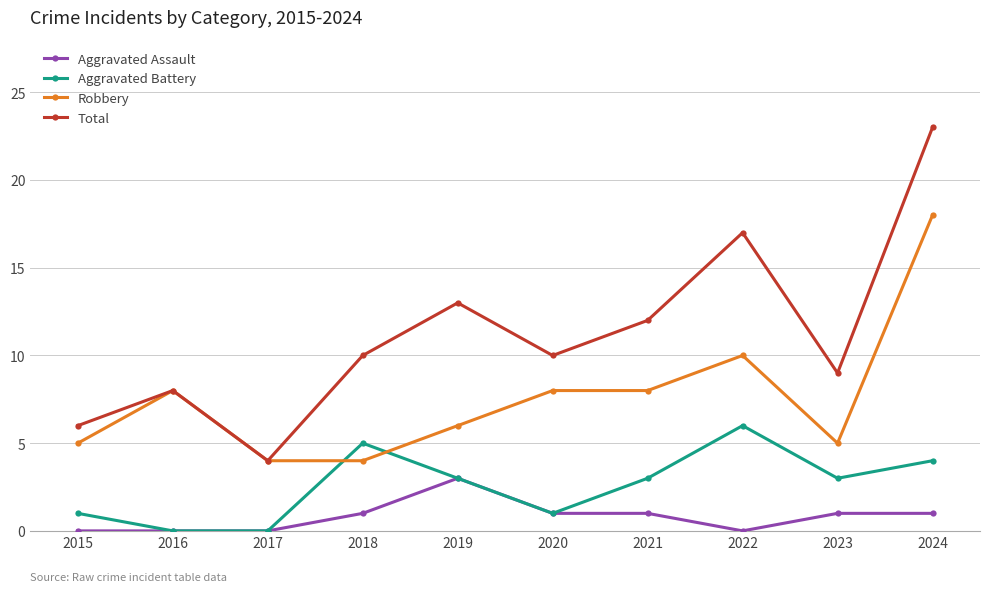

What value does the Total series have at 2015, to the nearest 5?

5